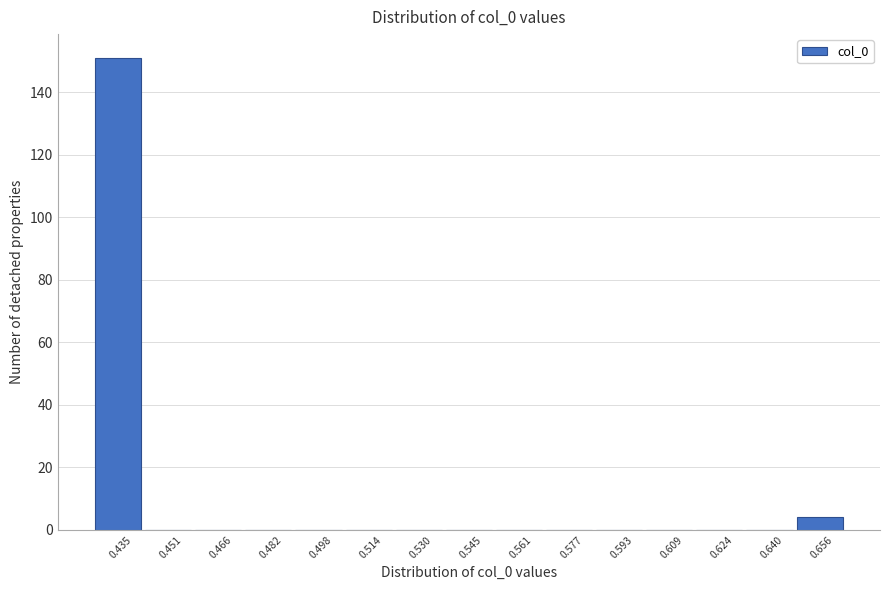

Over which range of the x-axis is the bar tallest?

0.428 to 0.442